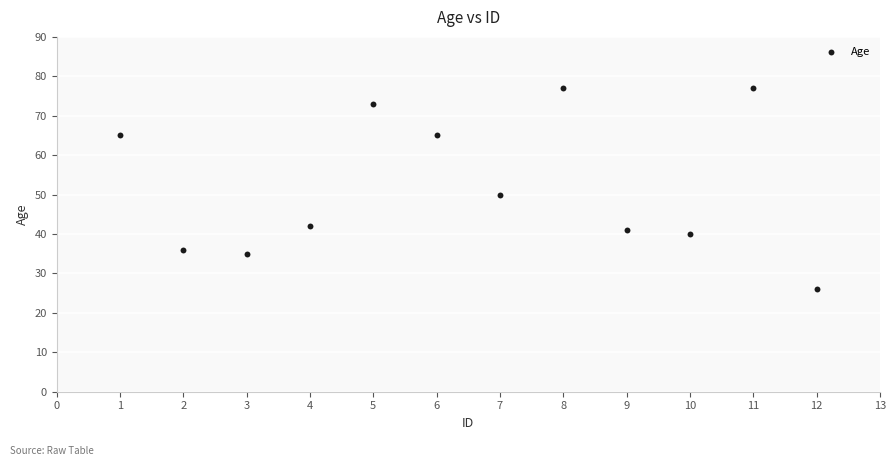

What Y value in the scatter plot is closest to 51?

50